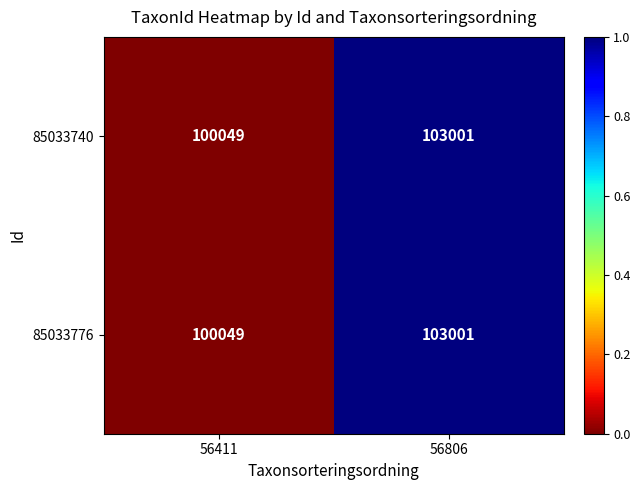

Reading right to left, what are all the values shown in this chart?

85033740: 103001	100049
85033776: 103001	100049